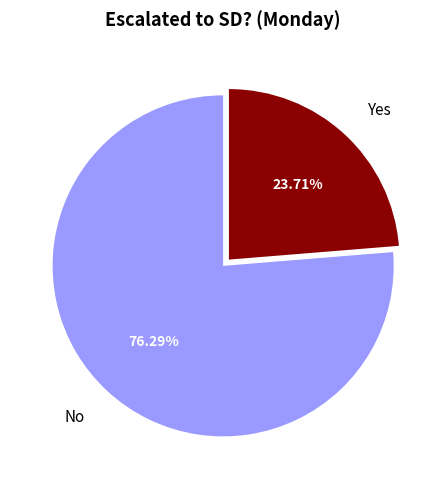

To the nearest percent, what portion does Yes represent?

24%